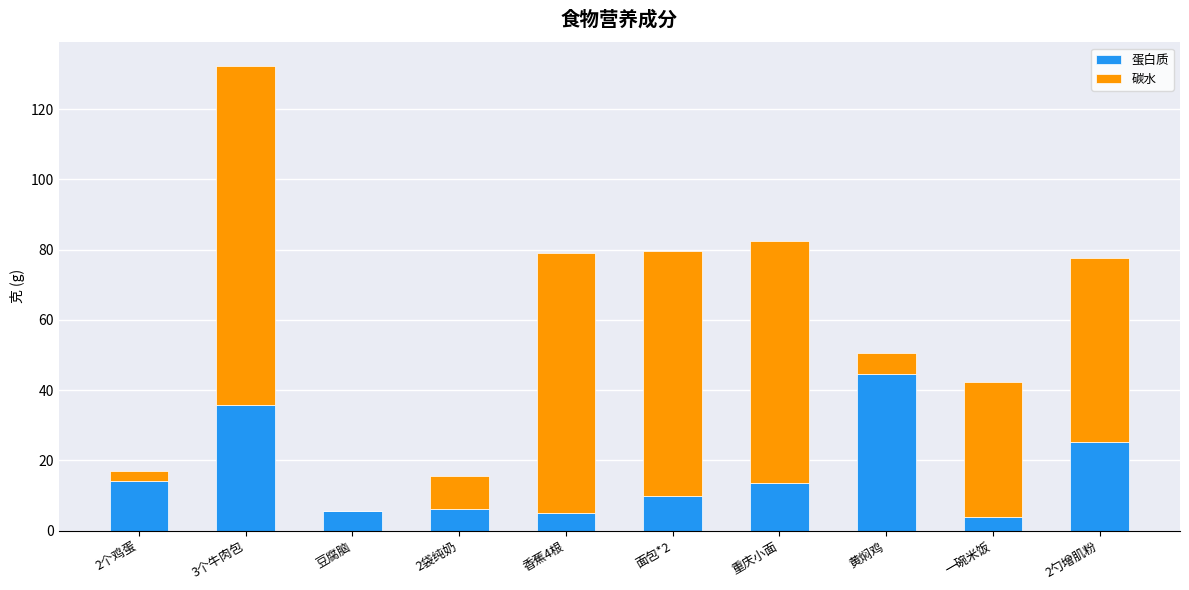

What is the highest value of the 蛋白质 series?

44.5